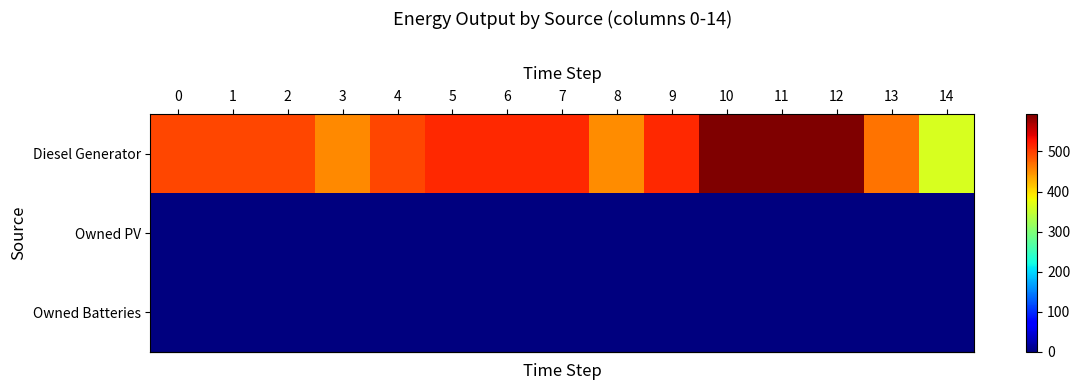

Reading left to right, list all the values displayed in this chart.

row_0: 0=495	1=495	2=495	3=453	4=495	5=512	6=512	7=512	8=450	9=512	10=593	11=593	12=593	13=467	14=363
row_1: 0=0	1=0	2=0	3=0	4=0	5=0	6=0	7=0	8=0	9=0	10=0	11=0	12=0	13=0	14=0
row_2: 0=0	1=0	2=0	3=0	4=0	5=0	6=0	7=0	8=0	9=0	10=0	11=0	12=0	13=0	14=0